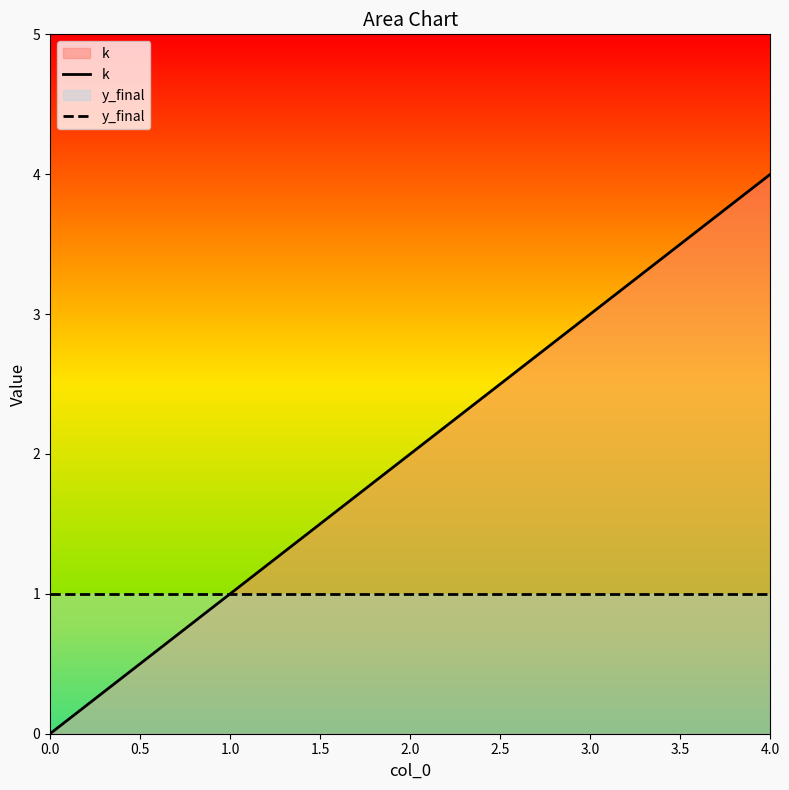

What is the sum of the k values at 1.0 and 3.0?

4